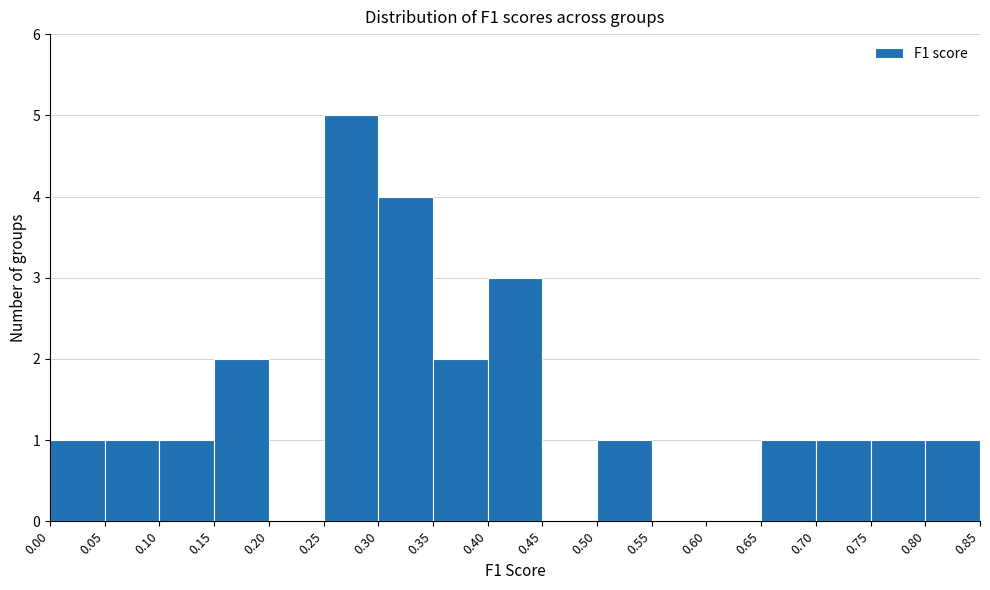

How tall is the bar that spans 0.15 to 0.20 on the x-axis? The values are not printed on the chart, so give them approximately, as read against the axis.

2